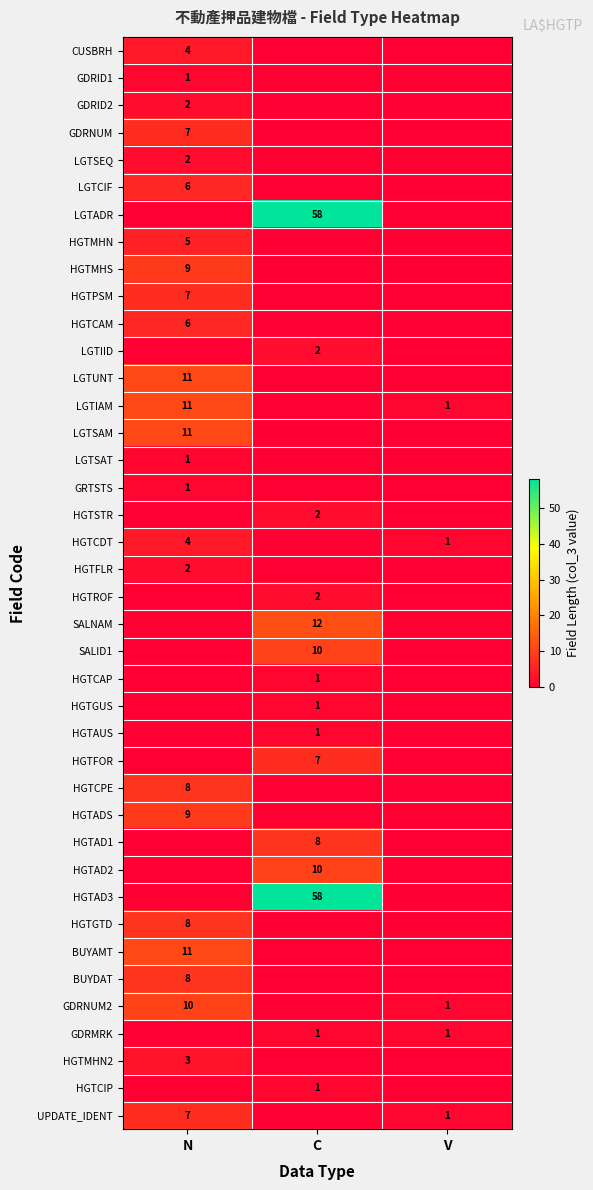

Is the value of LGTIID at C greater than the value of HGTMHN2 at N?

No